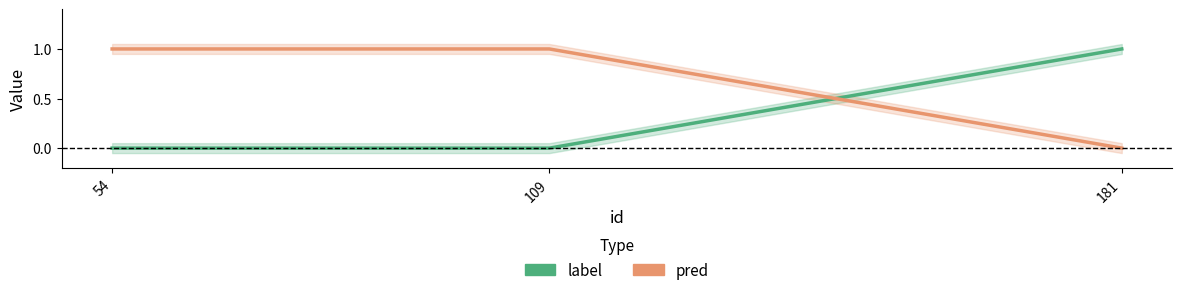

The pred series shows 2 at 109. True or false?

False